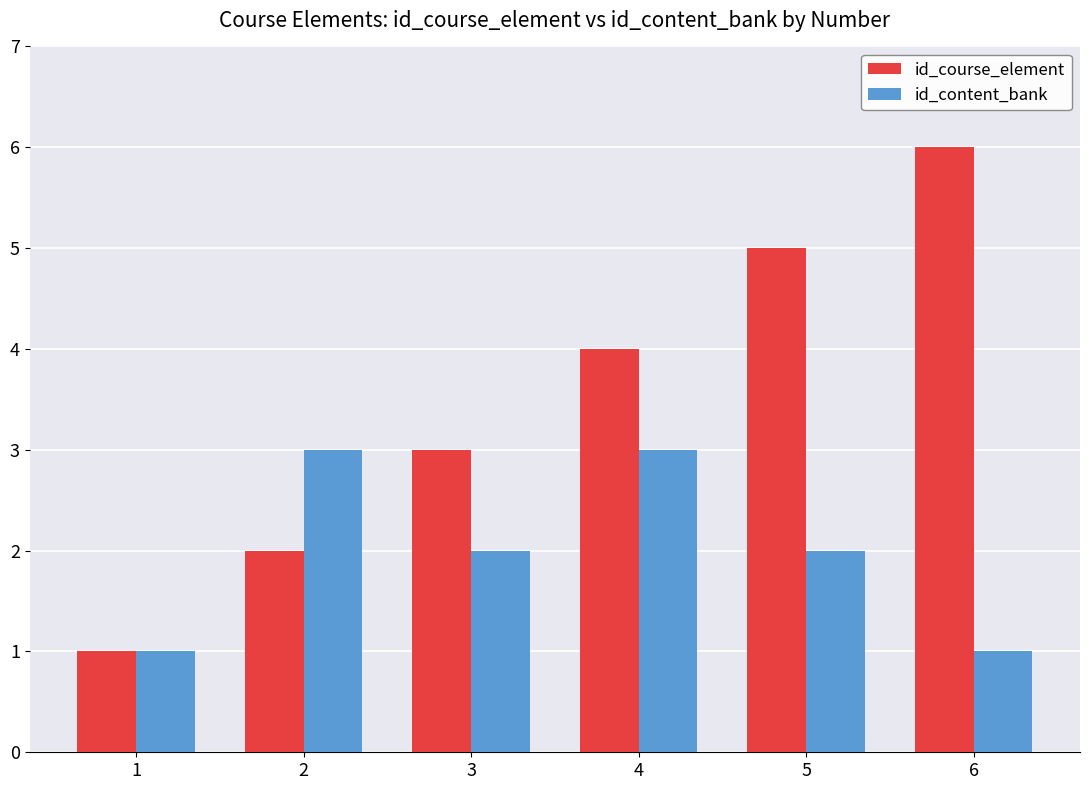

The id_course_element series shows 1 at 1. True or false?

True